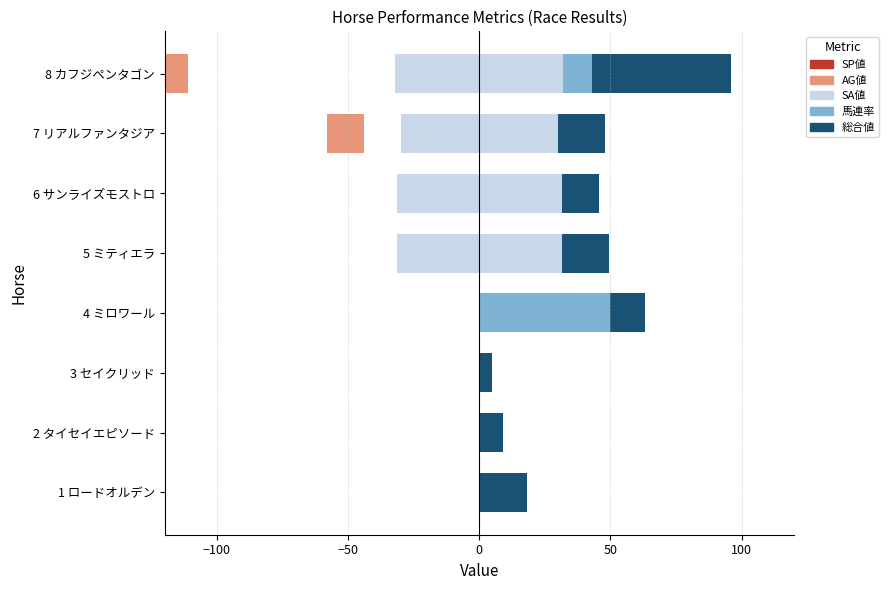

What is the total value across all series at 3 セイクリッド?

5